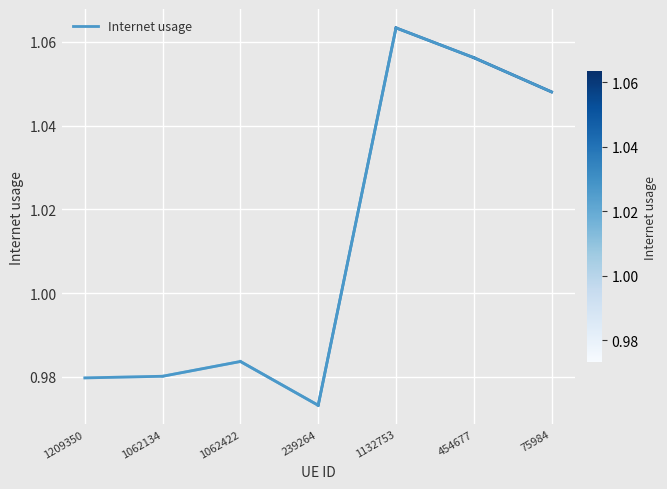

Between 1062134 and 1132753, which is larger?

1132753